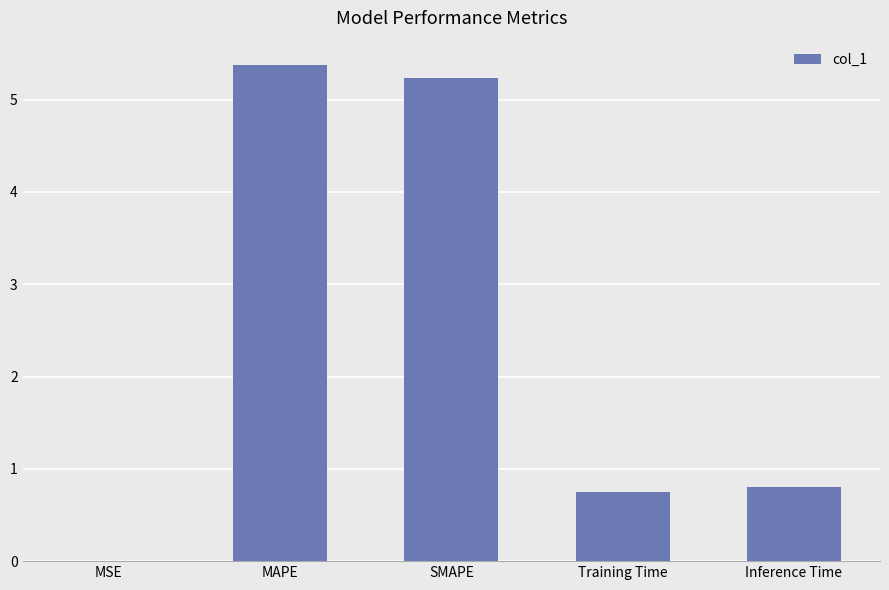

The chart shows a value of 0.7 at Training Time. True or false?

True